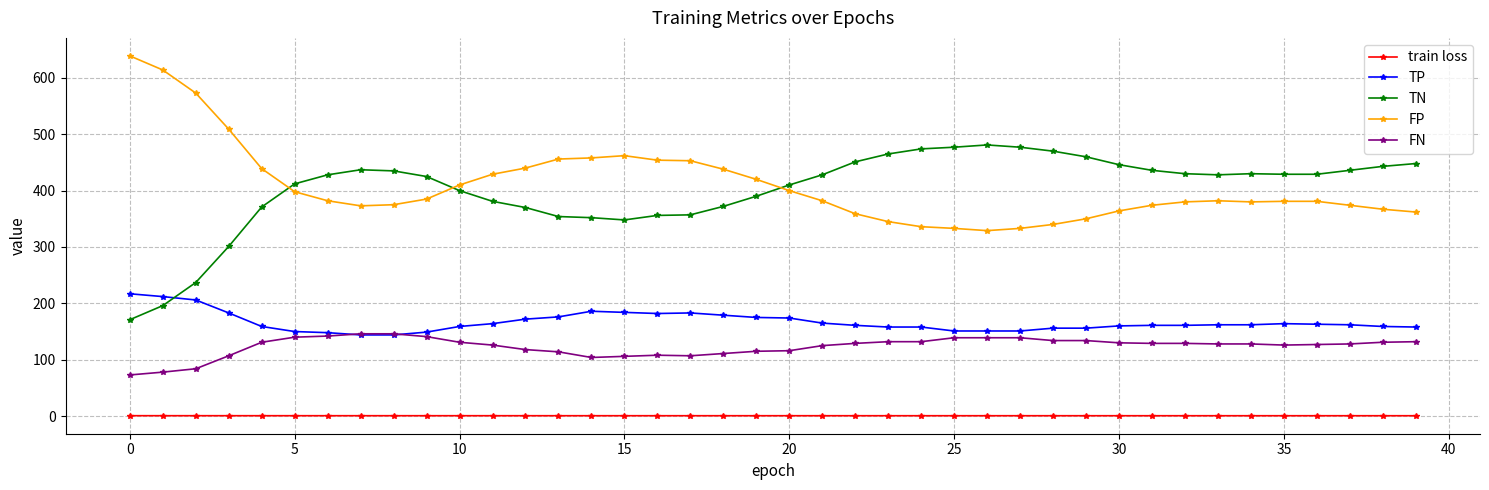

True or false: TN and FN intersect in this chart.

False